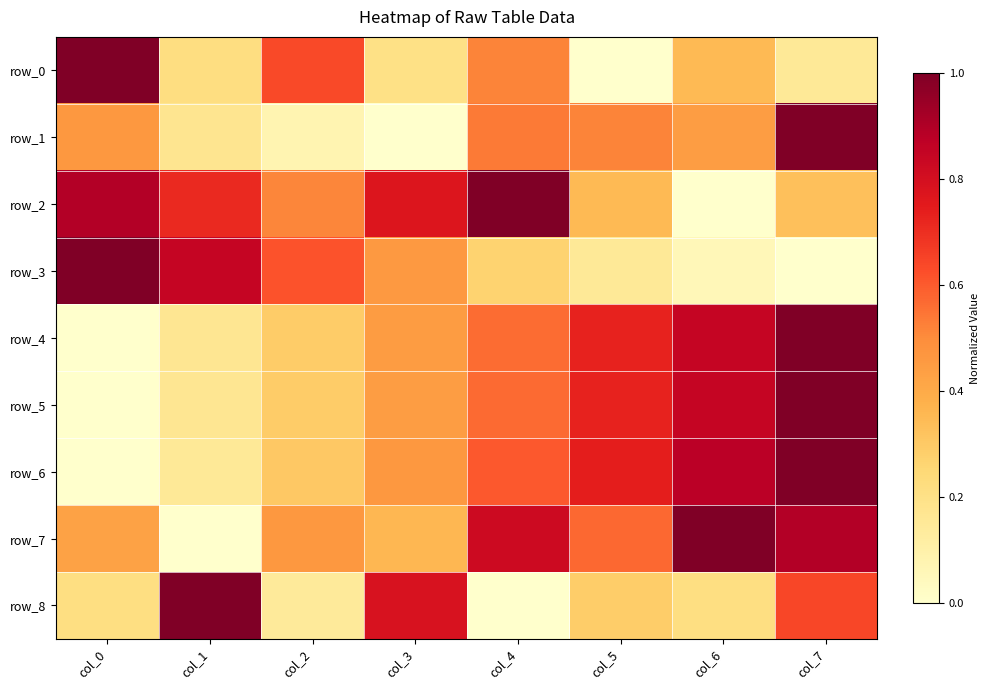

True or false: row_0 has a value of 0.3 at col_1.

False